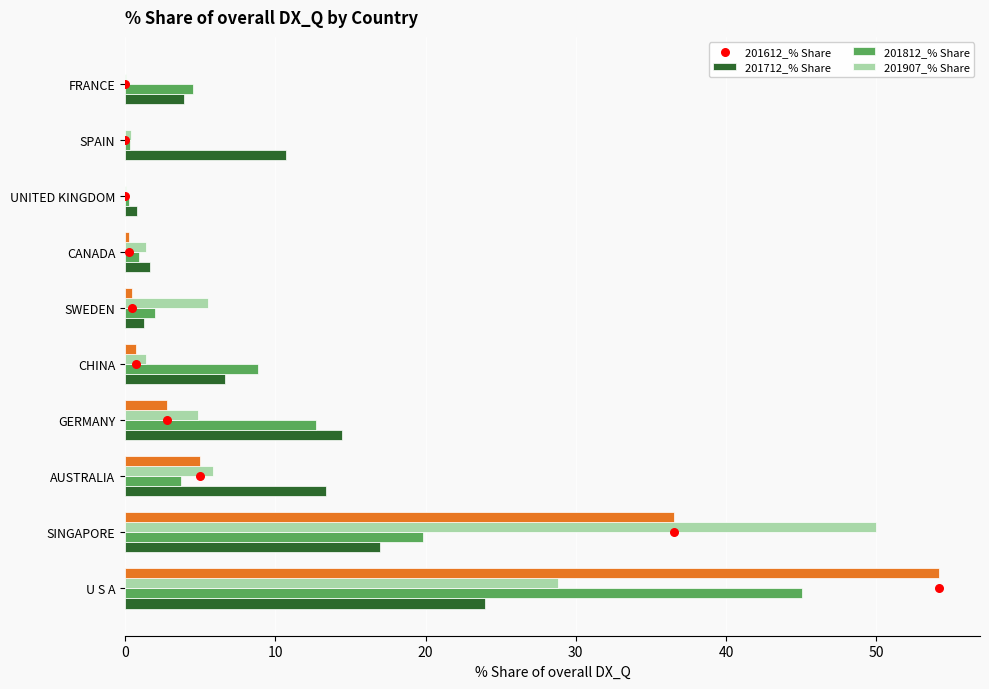

What is the total value across all series at 20?

29.9